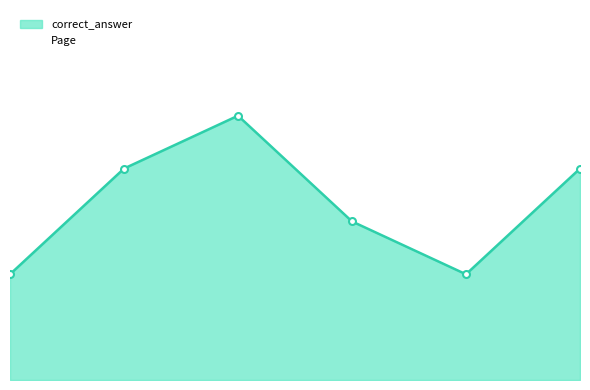

What is the minimum value shown in the chart?

2